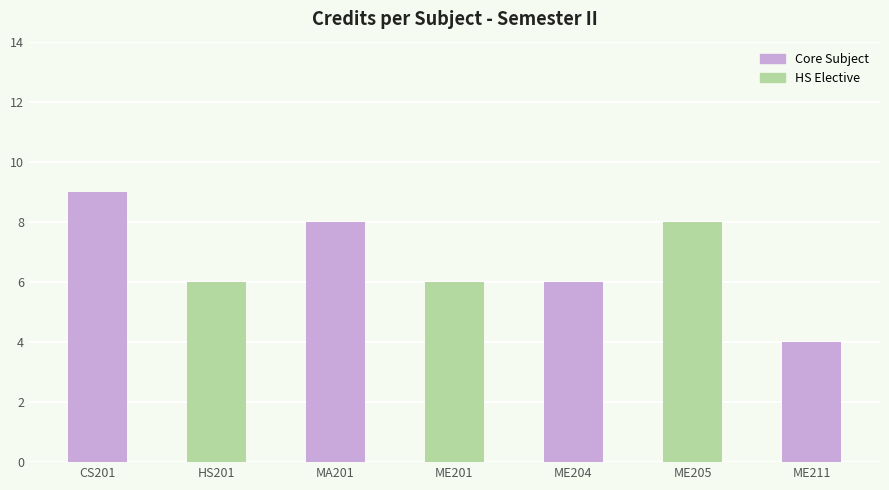

Rank the categories by value from lowest to highest.

ME211, HS201, ME201, ME204, MA201, ME205, CS201